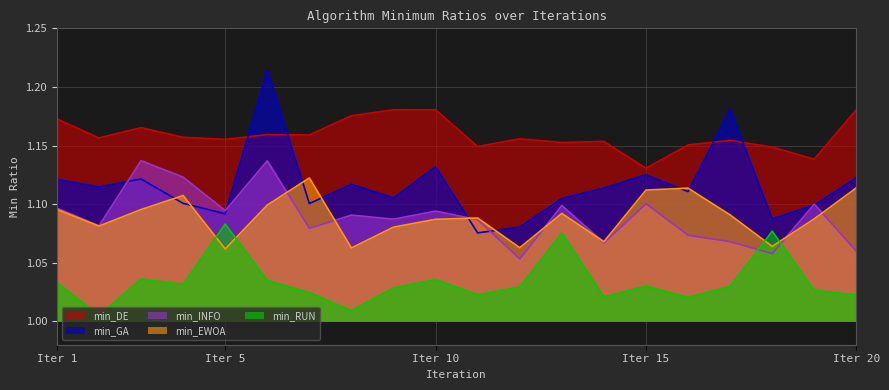

What are all the series names shown in the legend?

min_DE, min_GA, min_INFO, min_EWOA, min_RUN